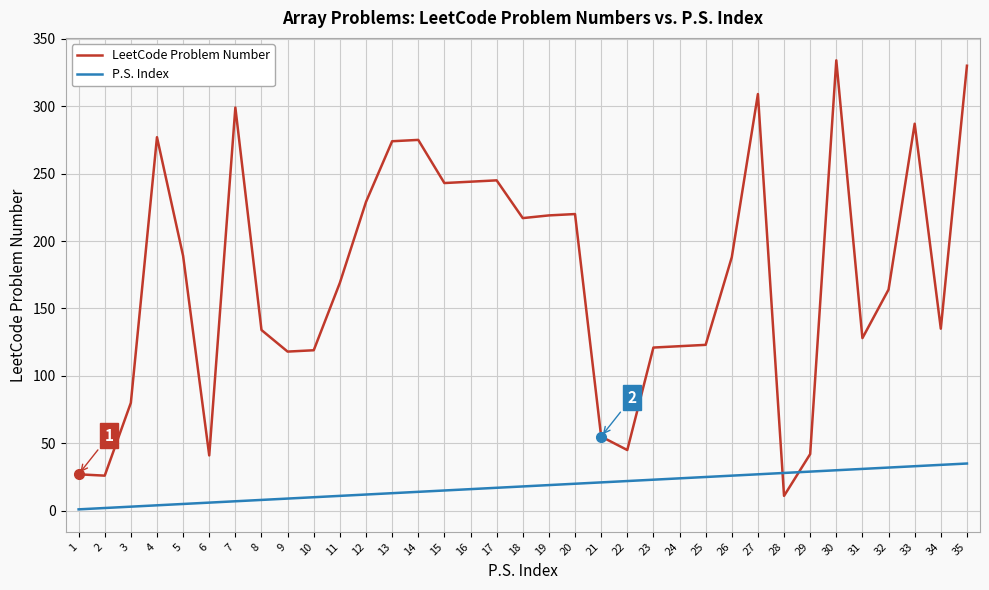

How many series are shown in this chart?

2